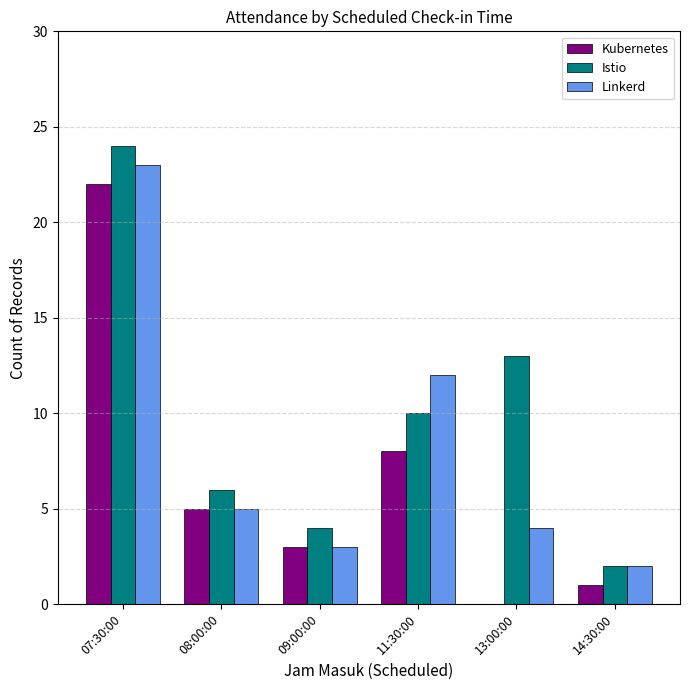

Which series has the largest total across all categories?

Istio